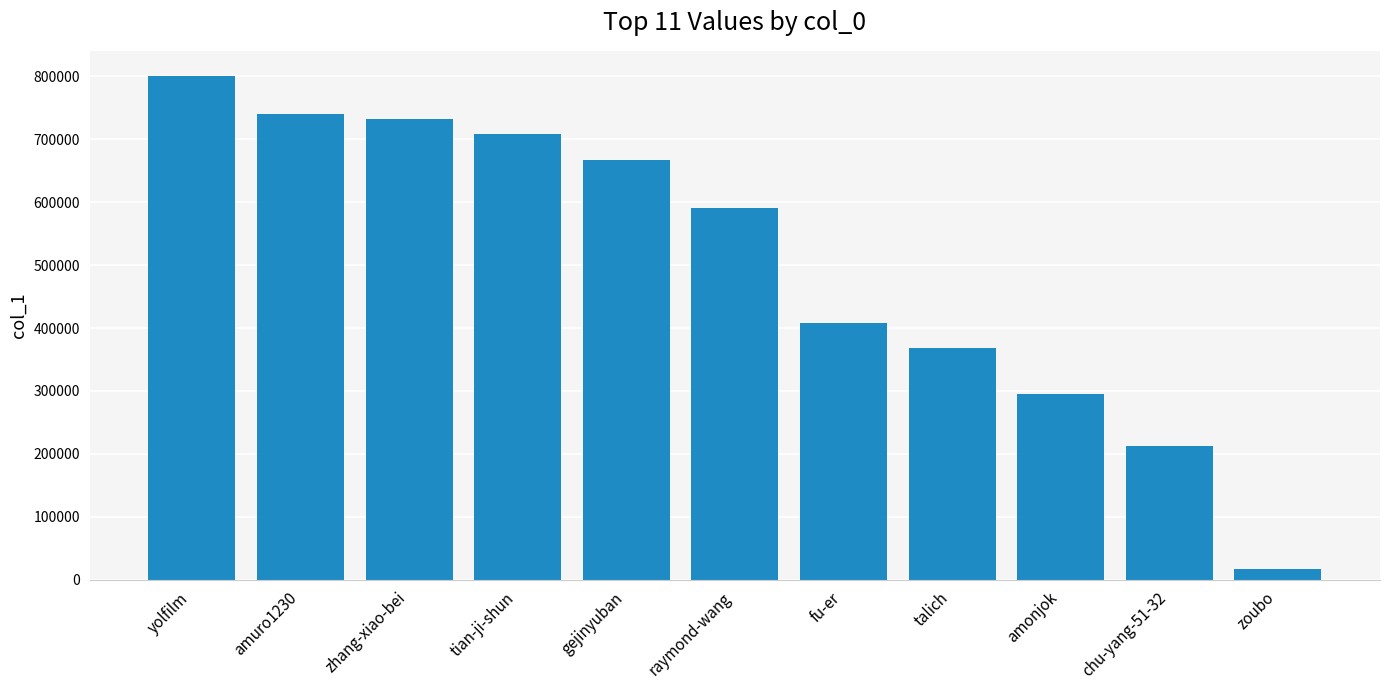

What is the label of the 11th bar from the right?

yolfilm